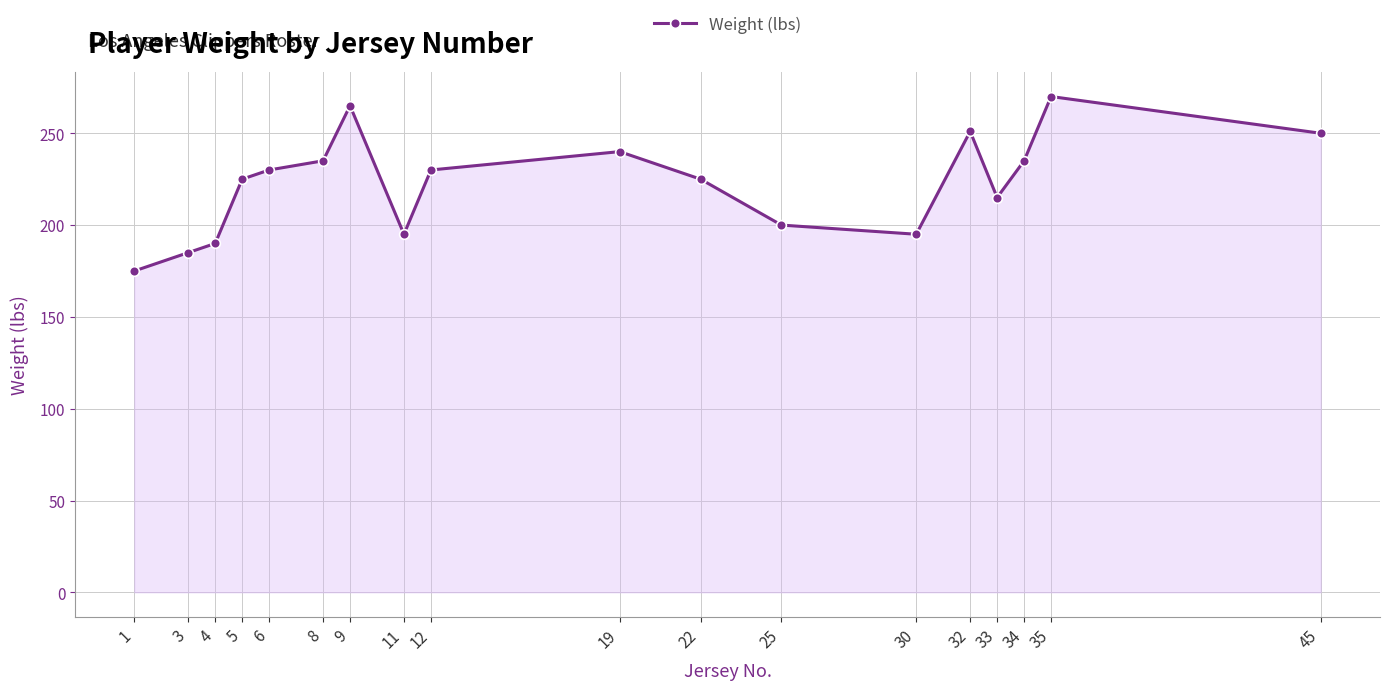

True or false: the data shows 225 at 22.

True